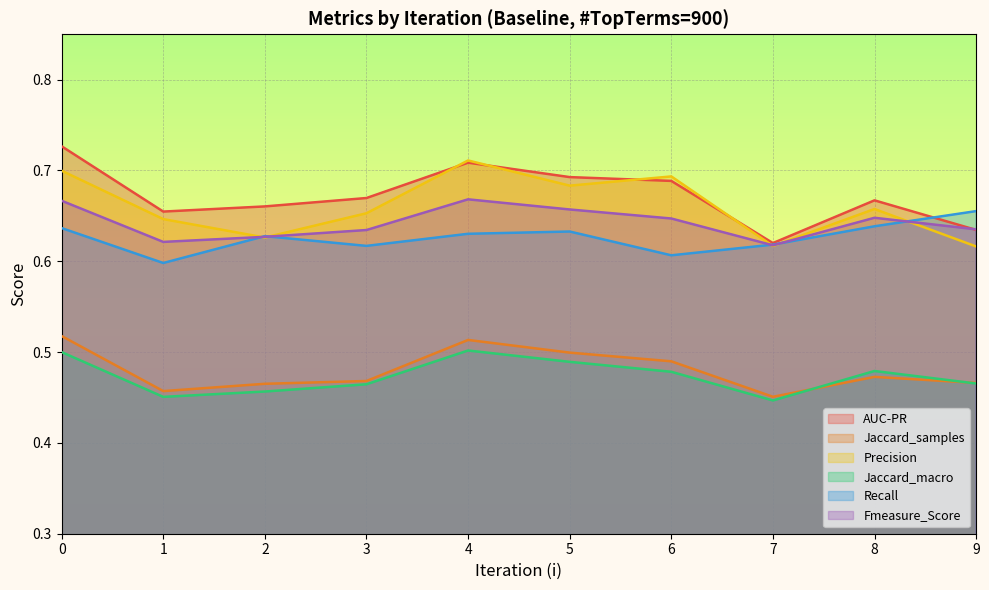

True or false: Jaccard_samples has a value of 0.2 at 6.

False